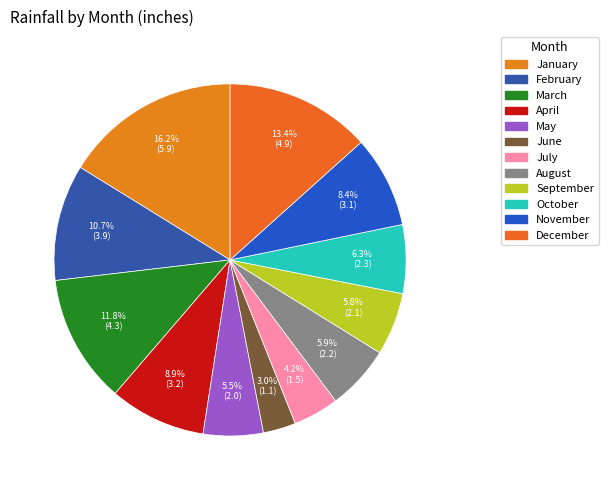

What percentage is the November slice, to the nearest percent?

8%